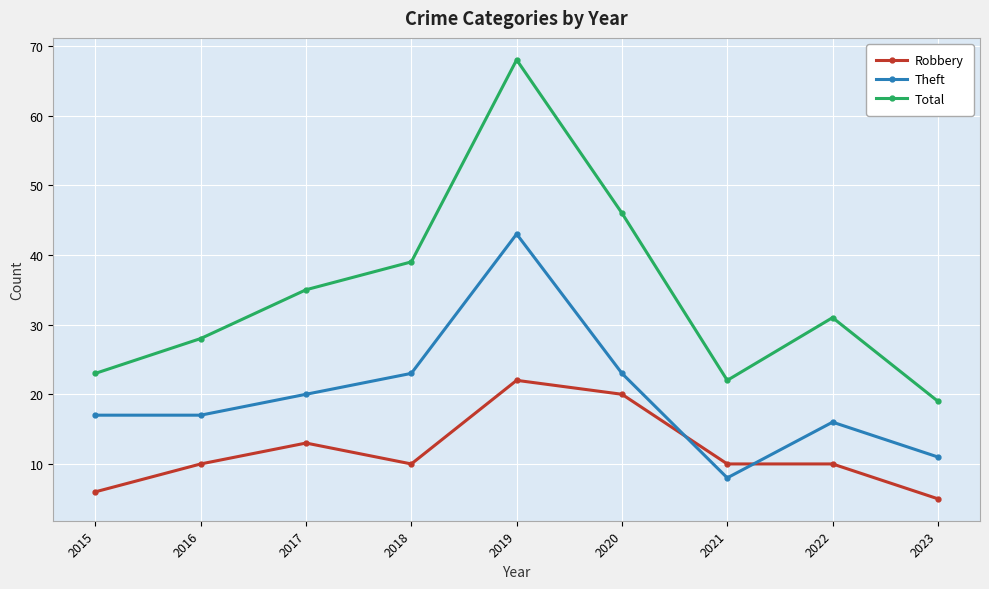

What is the difference between the highest and lowest values at 2021?

14